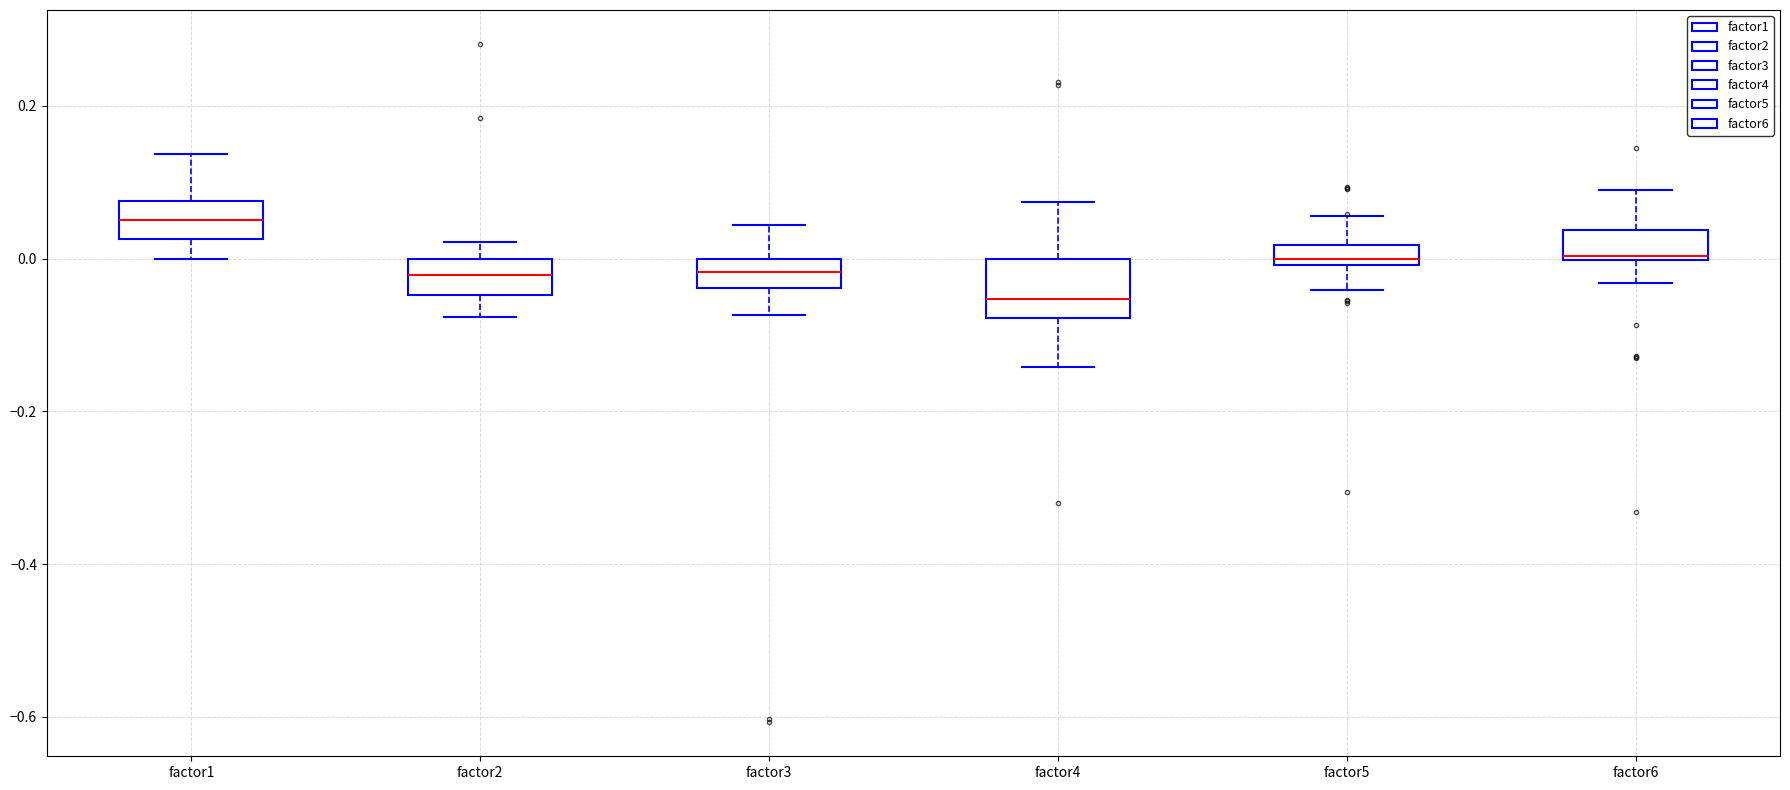

Which box is the tallest, from its lower edge to its upper edge?

factor4